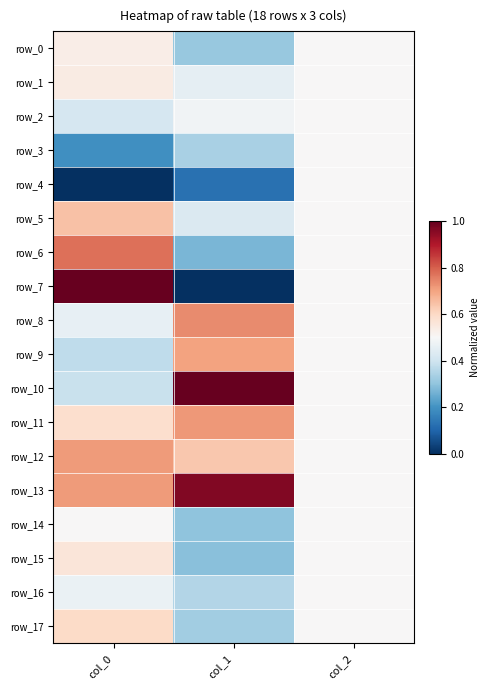

What is the spread (max minus min) of values at col_0?

1.0